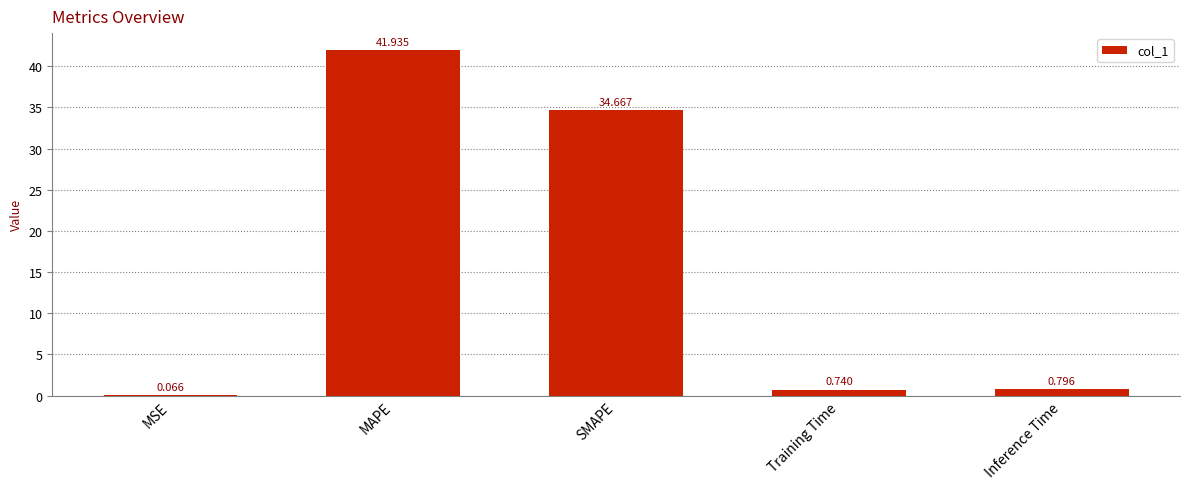

Where is the data nearest to the value 21?

SMAPE